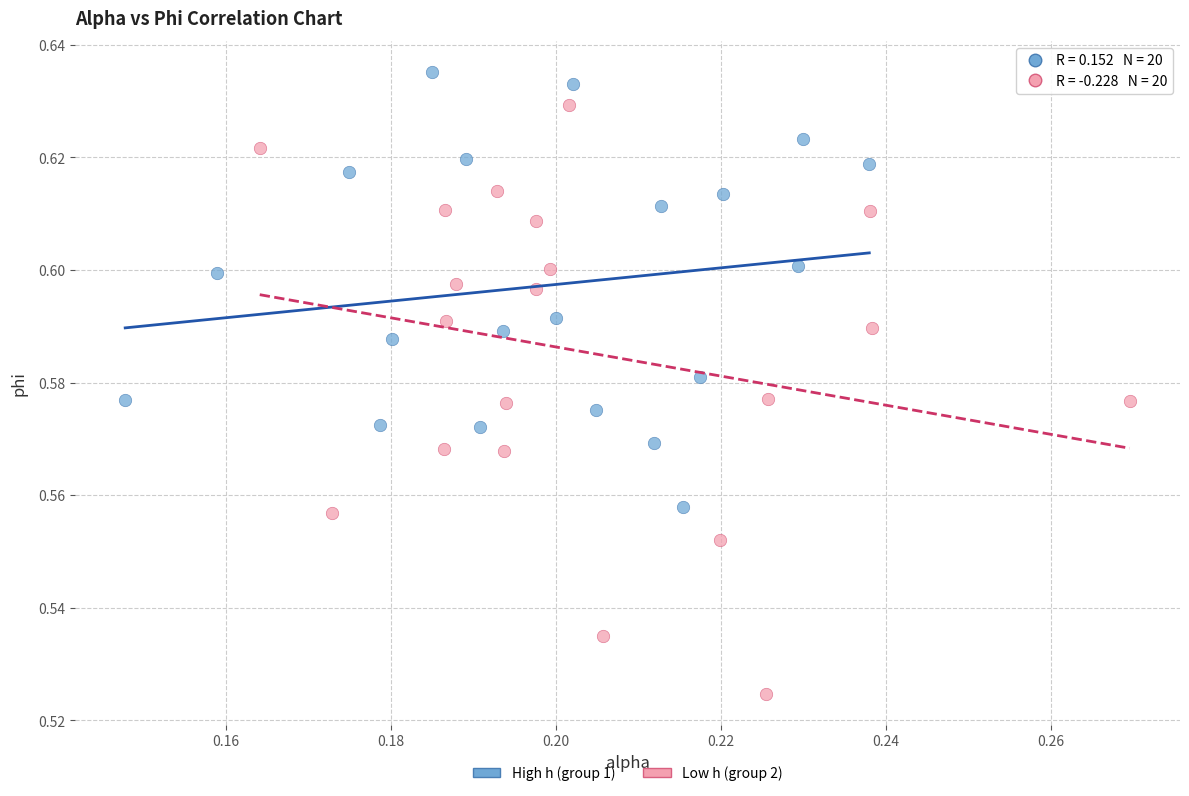

Which series reaches the minimum Y coordinate?

Low h (group 2)